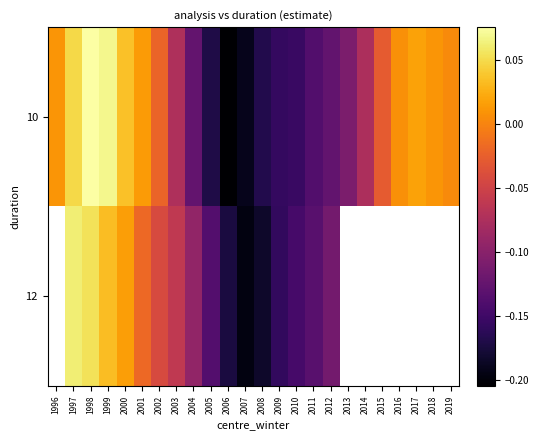

True or false: 10 has a value of 0.0 at 2017.

False